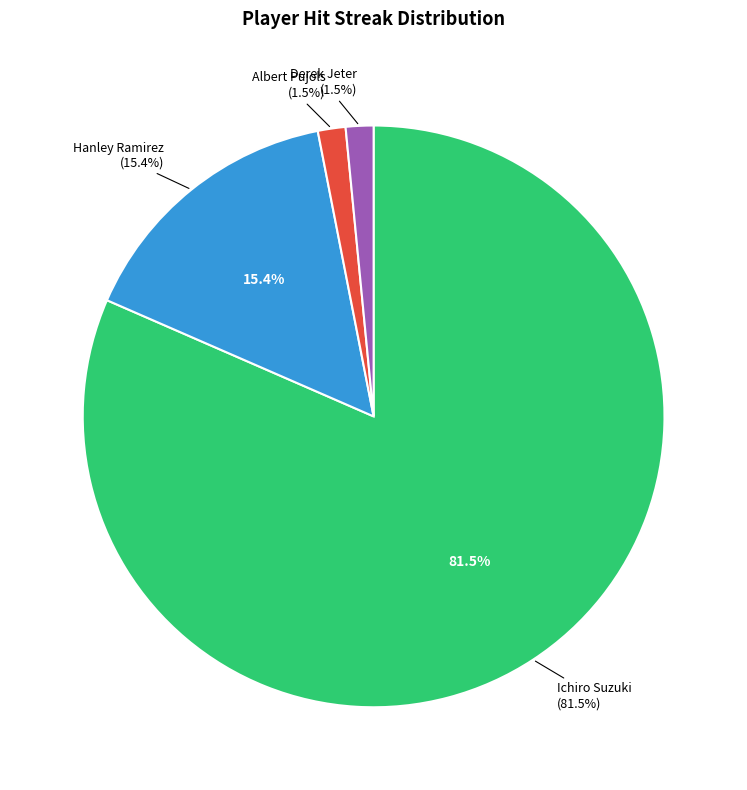

What is the change in value from Ichiro Suzuki (streak 8) to Hanley Ramirez (streak 3)?

-4